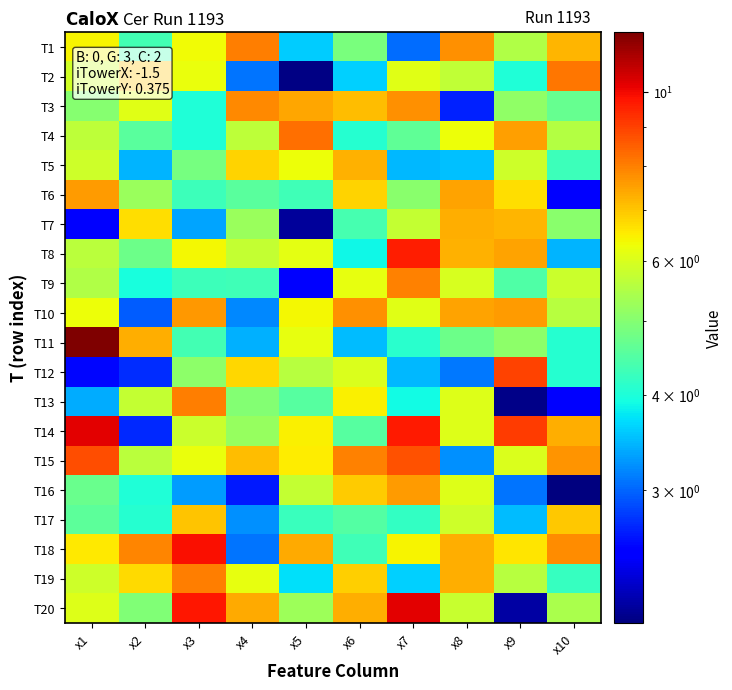

Rank the series at x4 from lowest to highest value.

T16, T2, T18, T10, T17, T11, T9, T6, T13, T14, T7, T4, T8, T19, T12, T5, T15, T20, T3, T1